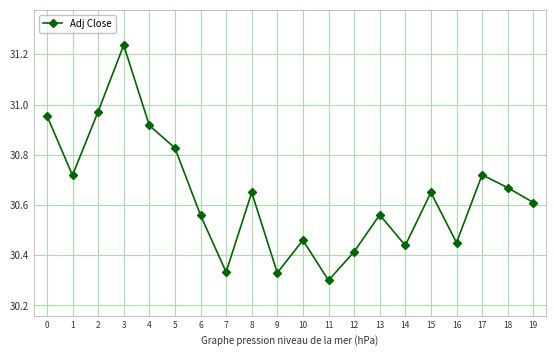

What is the difference between the second highest and minimum values?

0.7